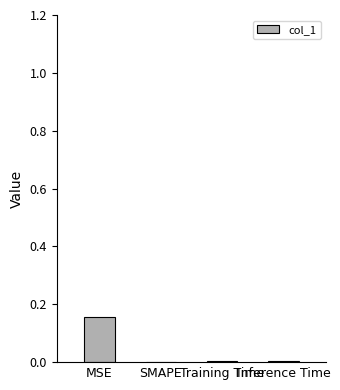

At which category does the chart reach its minimum across all series?

SMAPE